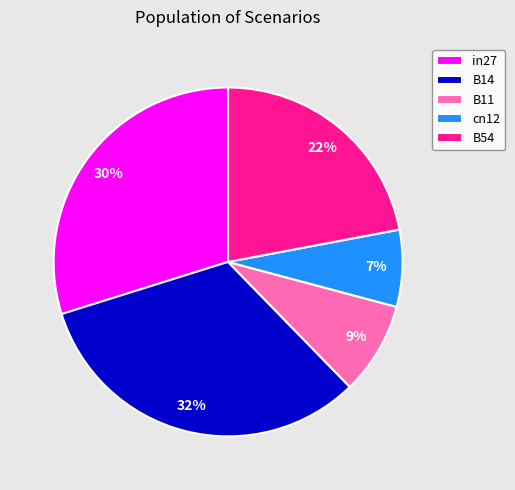

To the nearest percent, what is the difference between the largest and smallest slice percentages?

25%